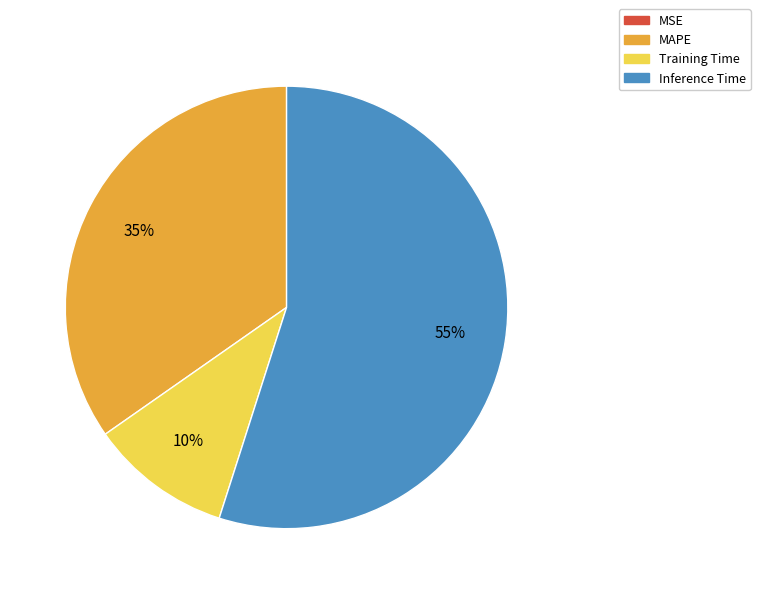

Is it true that Inference Time is 55% of the pie?

True